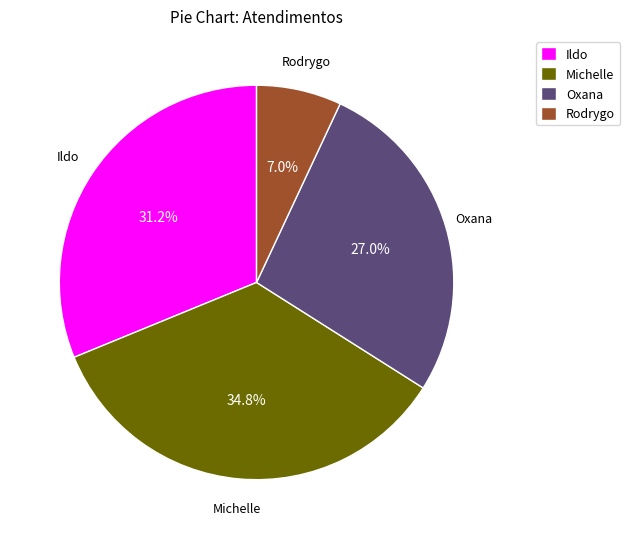

Combined, do Michelle and Oxana account for over 50%?

Yes